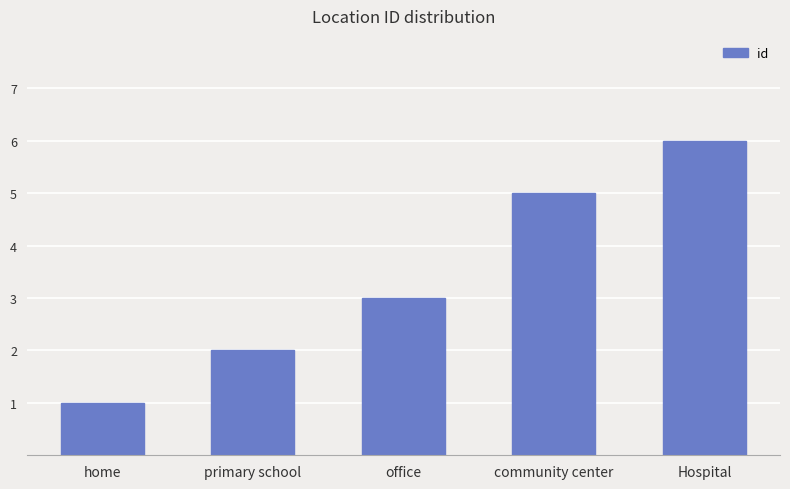

Approximately how many times larger is the value at primary school compared to Hospital?

0.3